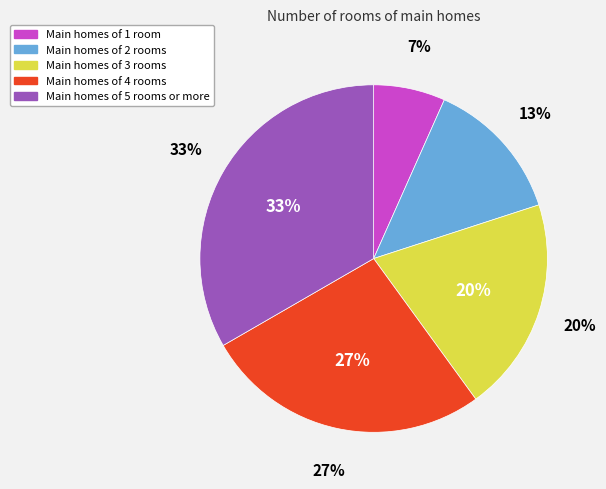

How many segments does this pie chart have?

5